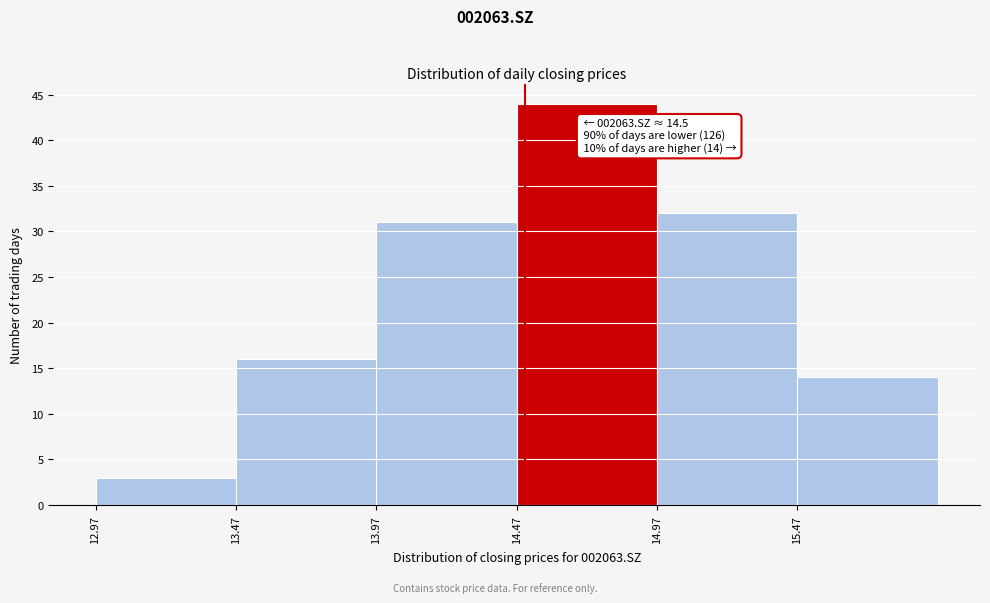

Which range on the x-axis has the tallest bar?

14.47 to 14.97